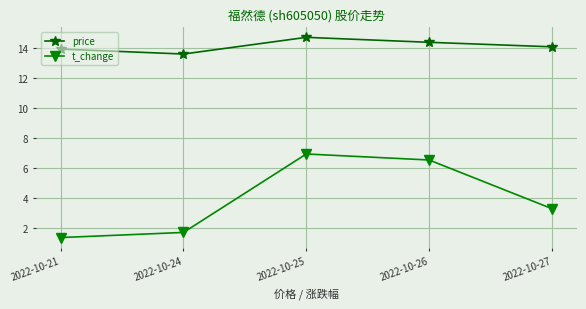

What is the difference between the t_change values at 2022-10-25 and 2022-10-26?

0.4